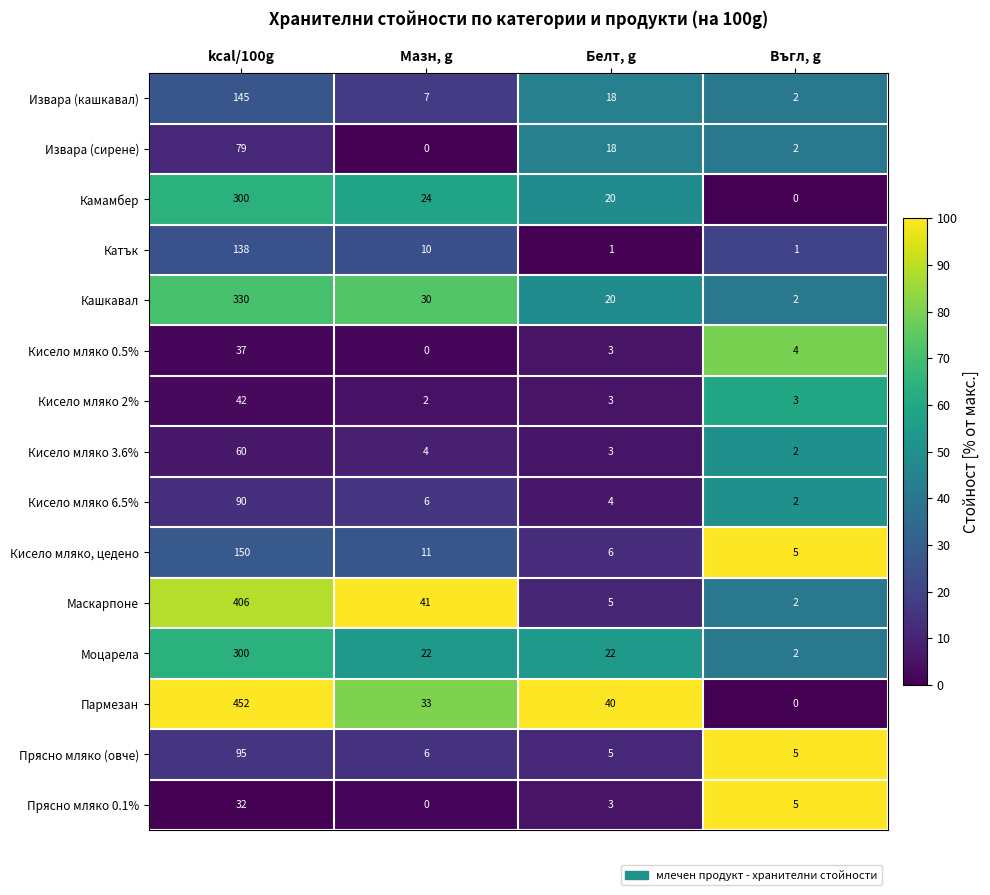

Count the number of categories in the chart.

4